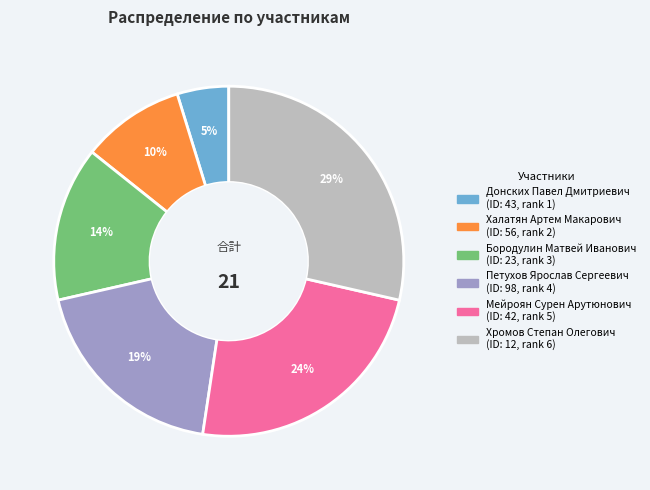

Is there a majority slice in this chart?

No